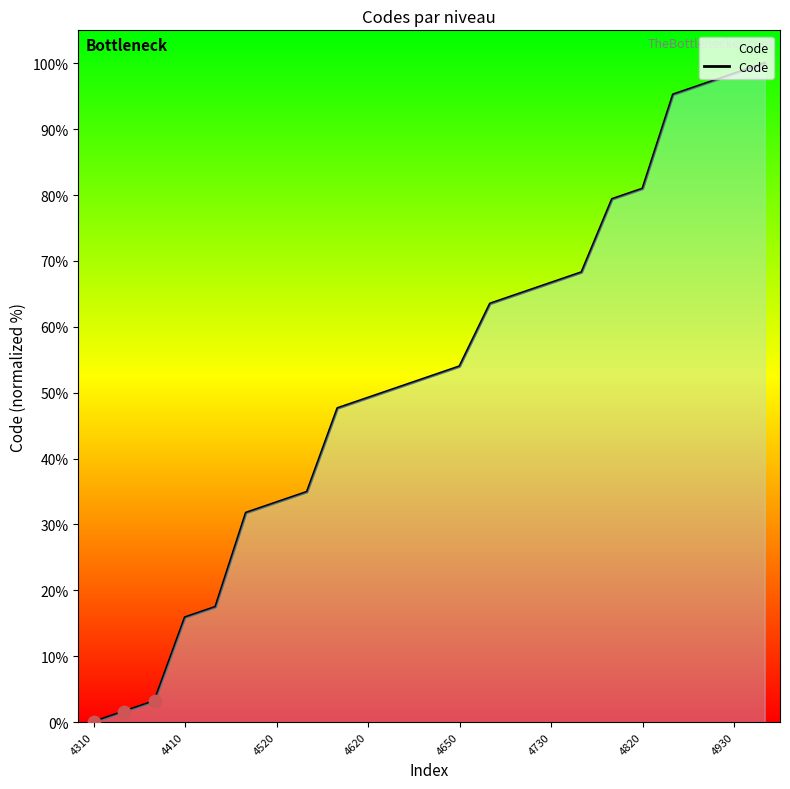

What is the greatest value displayed?

100.0